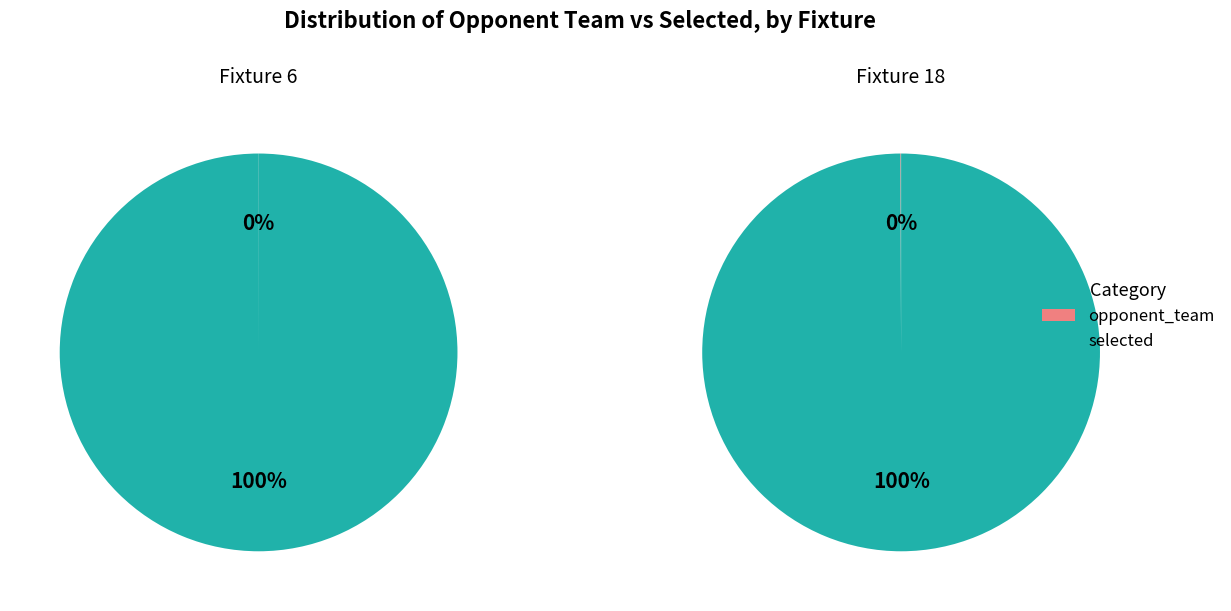

To the nearest percent, what is the difference between the opponent_team and selected slice percentages?

100%